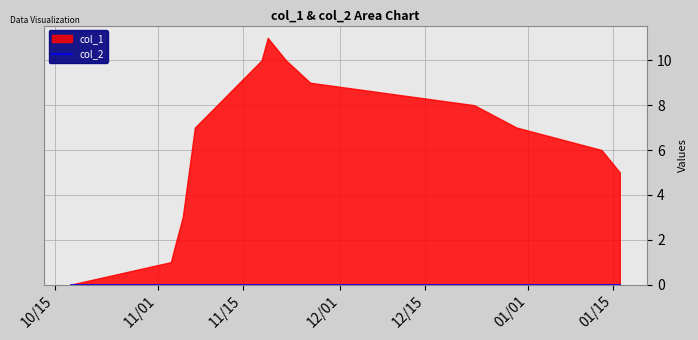

At 11, list the series in order from smallest to largest.

col_2, col_1